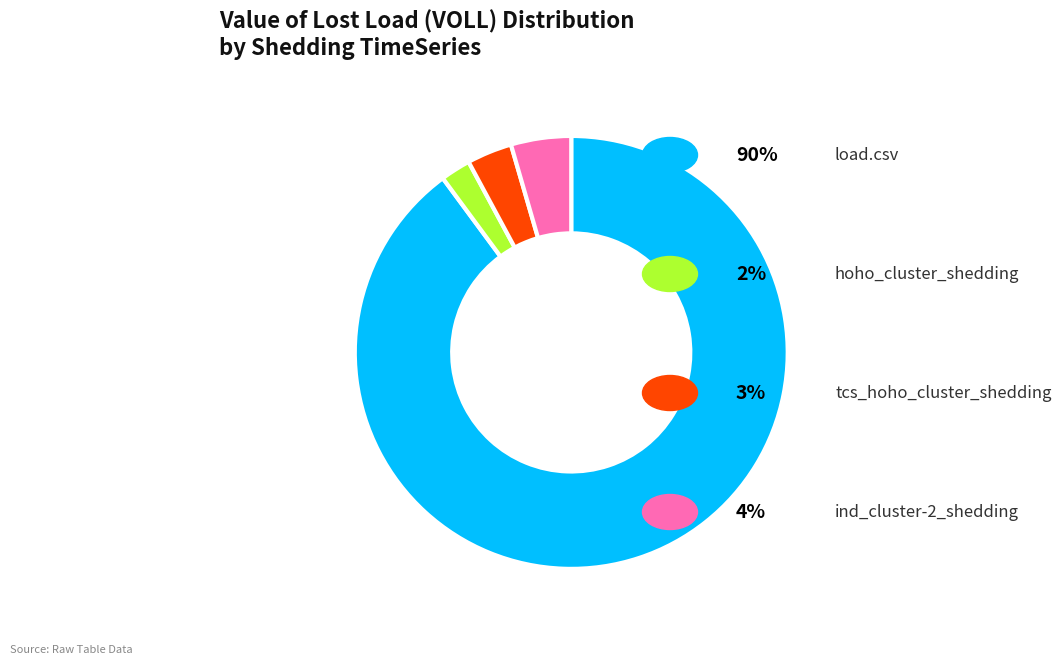

How many slices are in this pie chart?

4